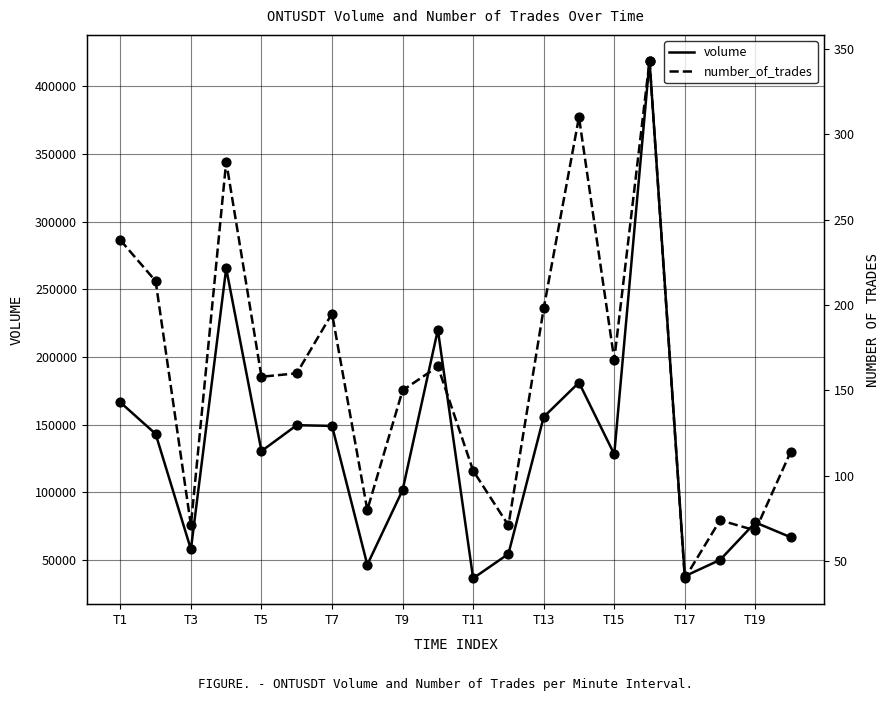

Which series has the widest spread of Y values?

volume